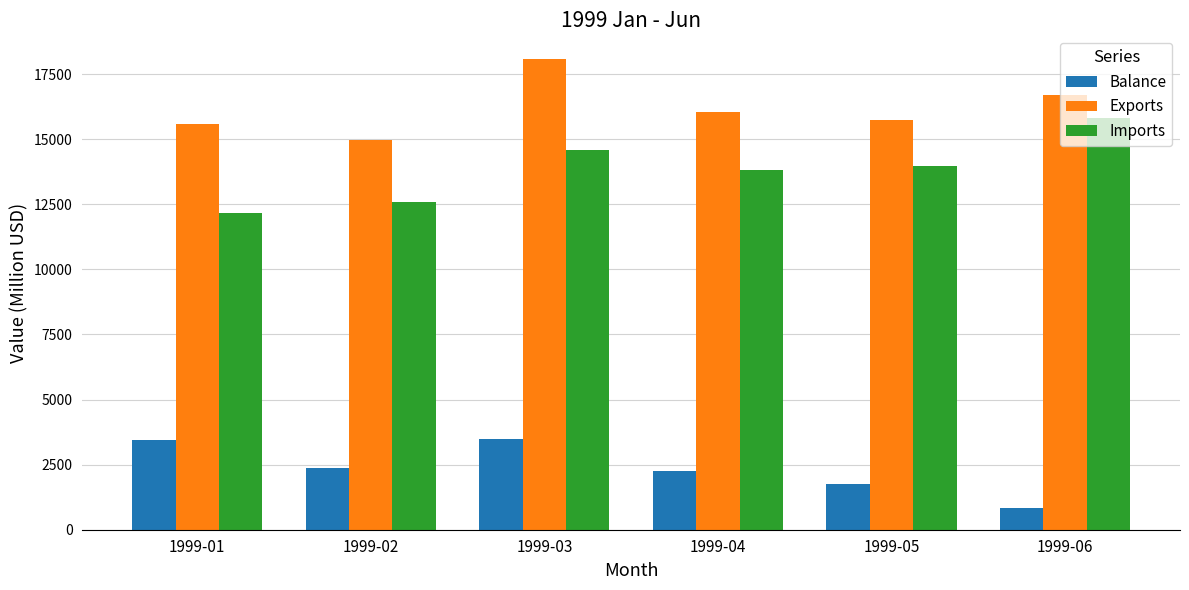

The value of Balance at 1999-05 is 2399. True or false?

False